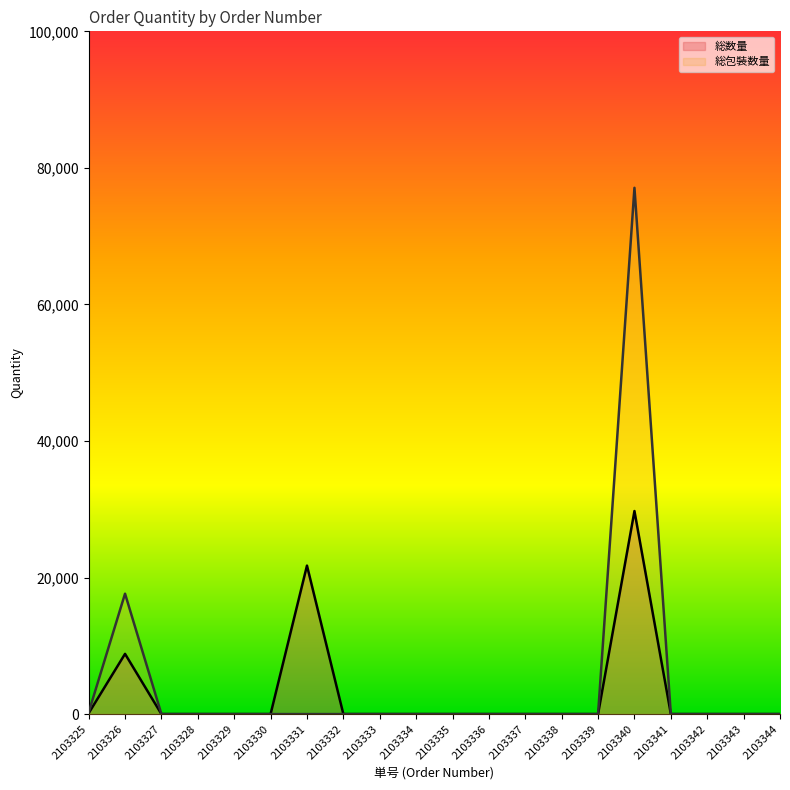

True or false: 総包裝数量 and 総数量 intersect in this chart.

False